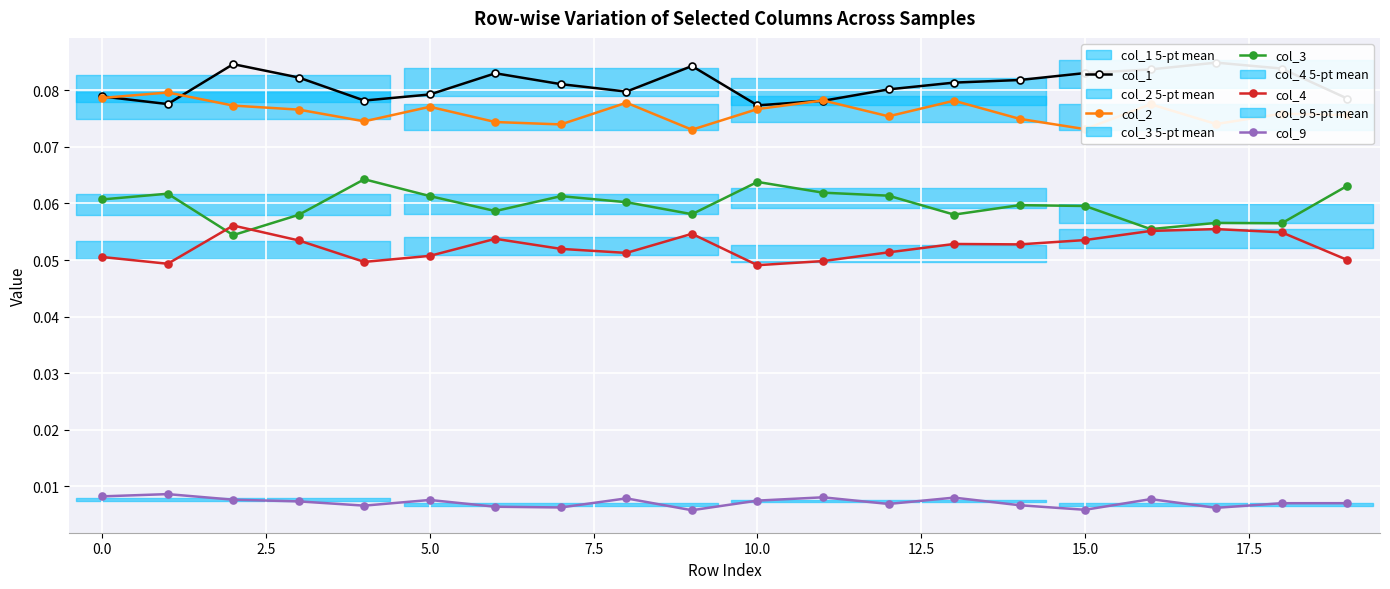

True or false: col_2 and col_9 cross at least once.

False